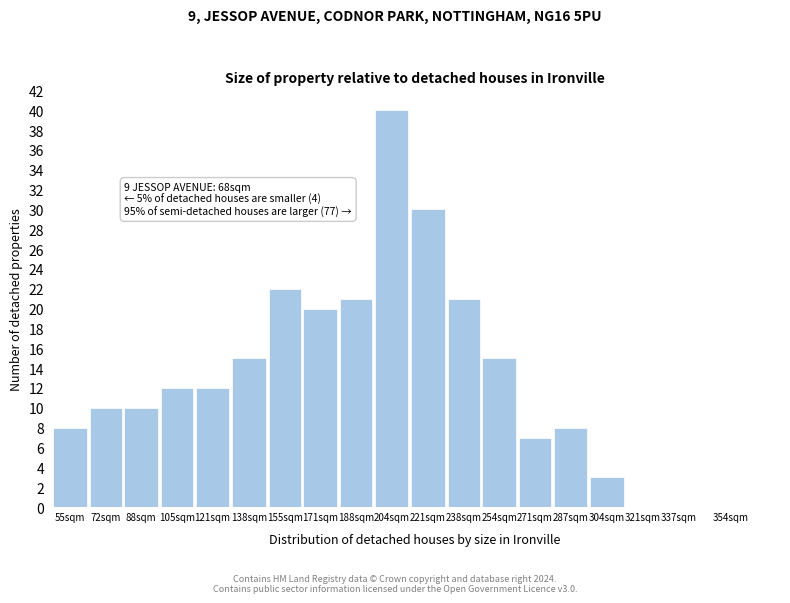

Reading left to right, list all the values displayed in this chart.

55sqm=8	72sqm=10	88sqm=10	105sqm=12	121sqm=12	138sqm=15	155sqm=22	171sqm=20	188sqm=21	204sqm=40	221sqm=30	238sqm=21	254sqm=15	271sqm=7	287sqm=8	304sqm=3	321sqm=0	337sqm=0	354sqm=0